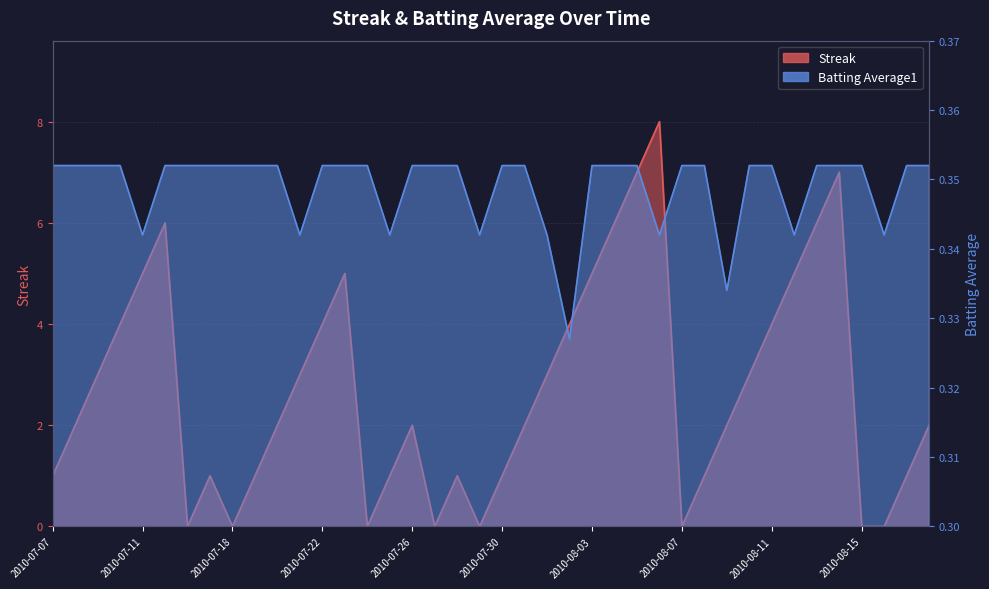

Which has a higher value, 2010-07-29 or 2010-08-07?

2010-07-29